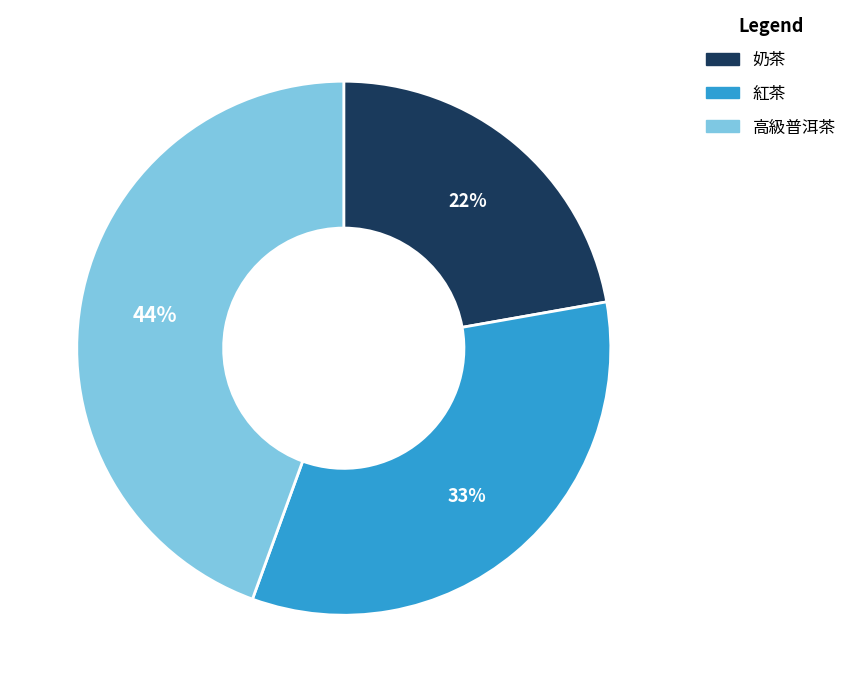

Is it true that 高級普洱茶 is 44% of the pie?

True